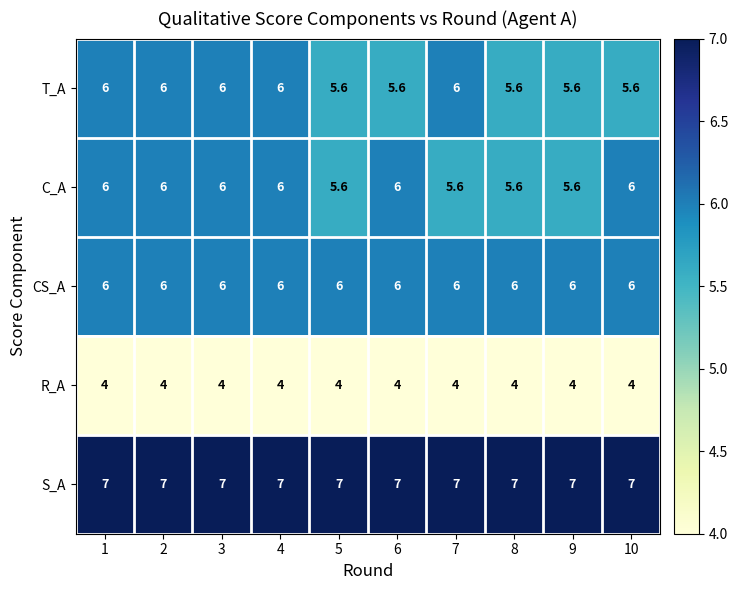

Count the number of data series in this chart.

5